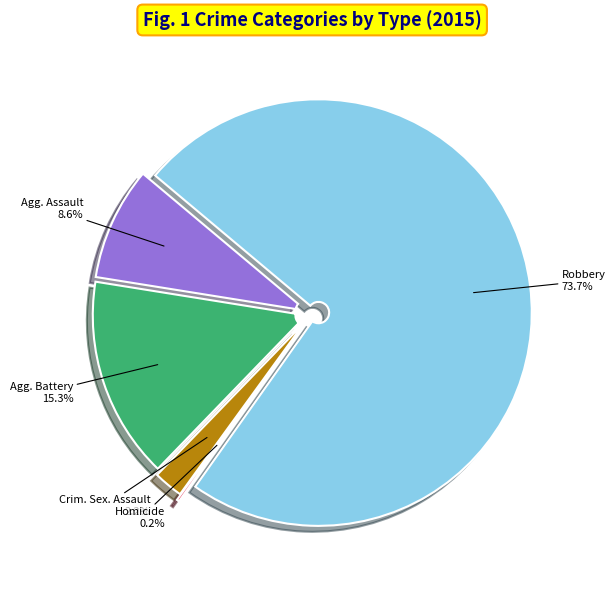

Count the number of slices in the pie.

5